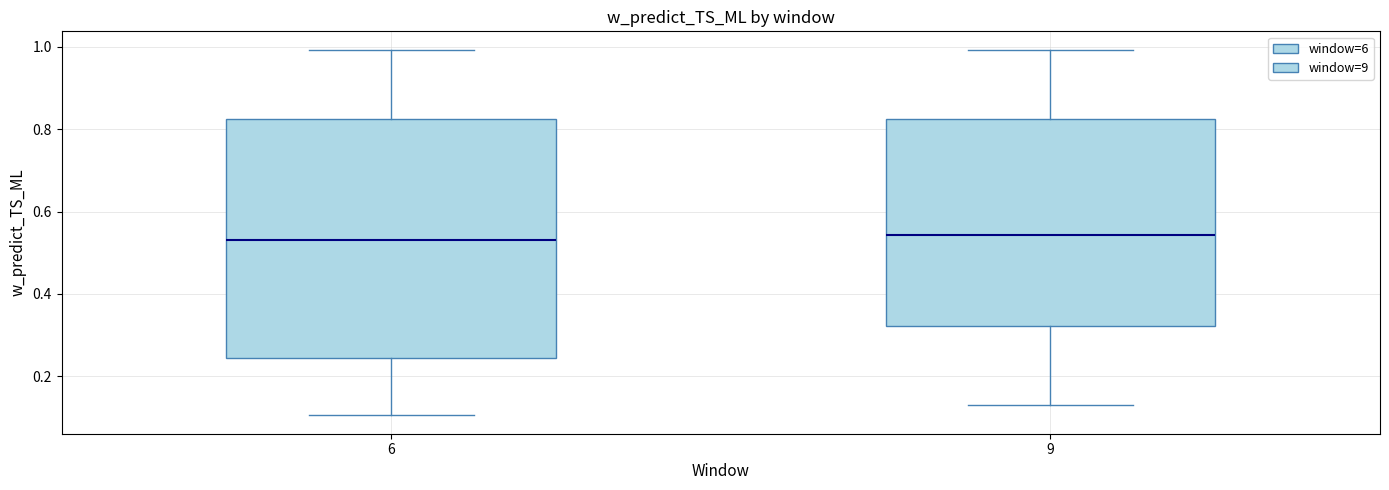

Reading left to right, transcribe this box plot: for each box, give where its median line is, the range the box spans, and where its two whiskers end, as read against the y-axis. The values are not printed on the chart, so give them approximately, as read against the axis.

6: median 0.54, box 0.24 to 0.82, whiskers 0.10 to 1.00
9: median 0.54, box 0.32 to 0.82, whiskers 0.14 to 1.00